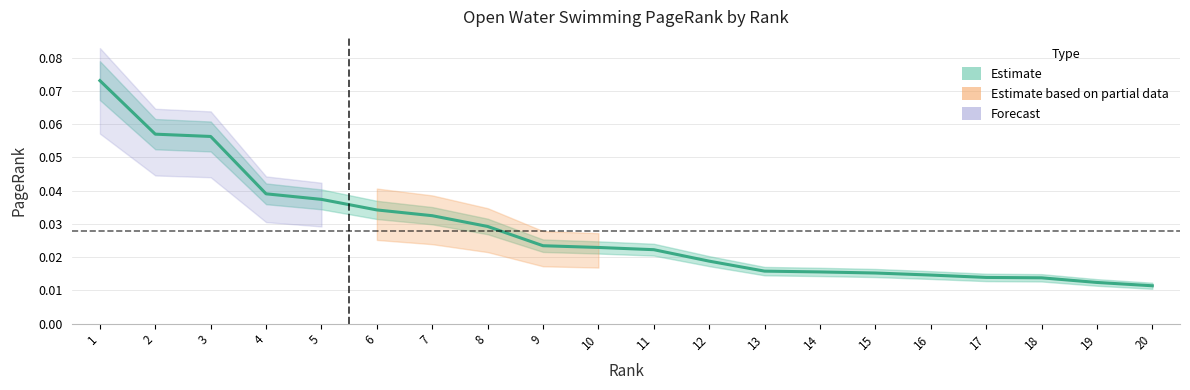

What is the value of the 2nd point from the left?

0.1